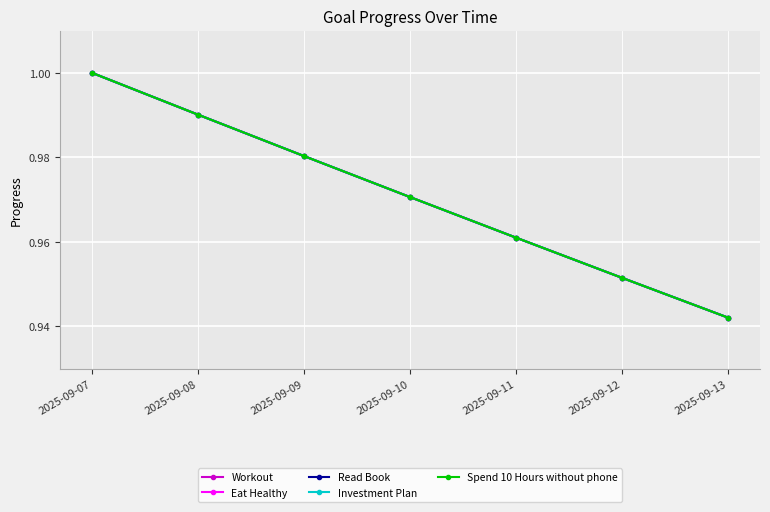

True or false: Read Book has a value of 1.0 at 2025-09-10.

True